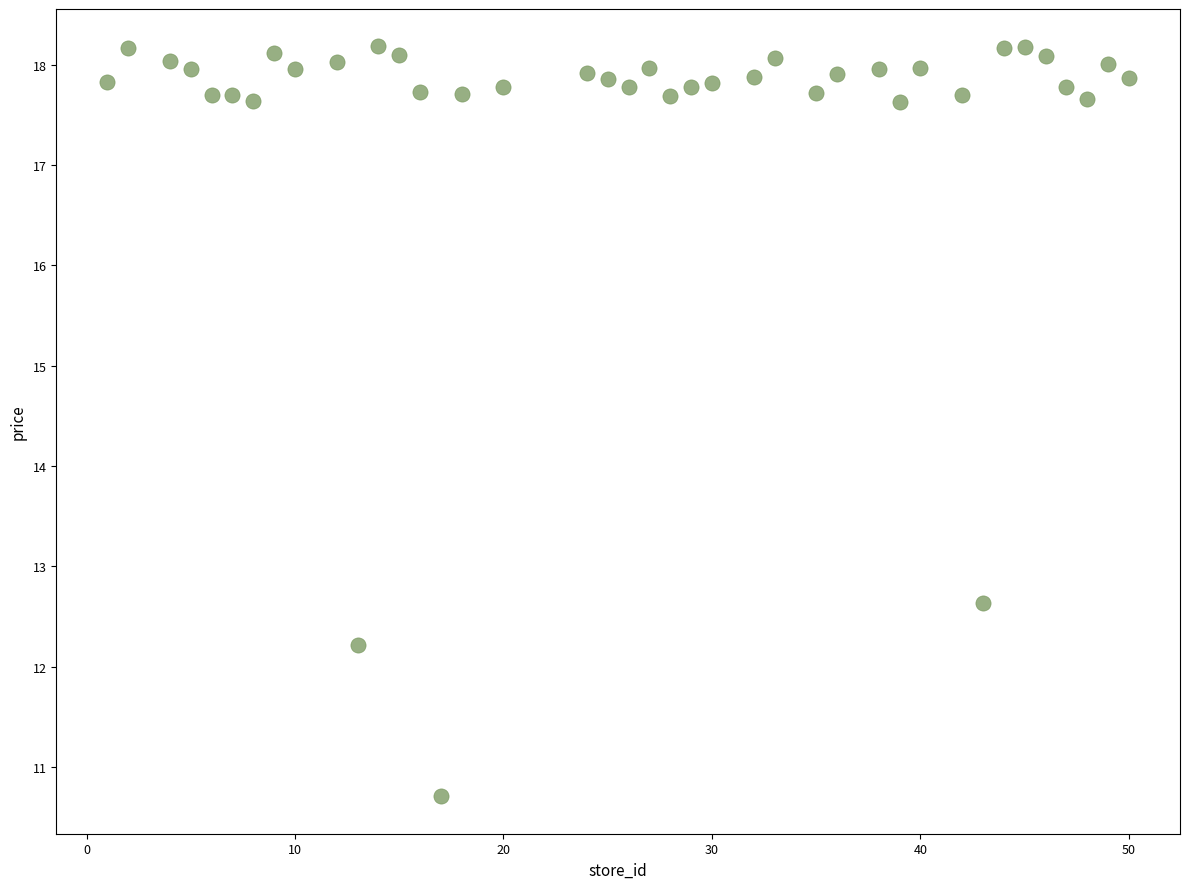

What Y value in the scatter plot is closest to 14?

12.6